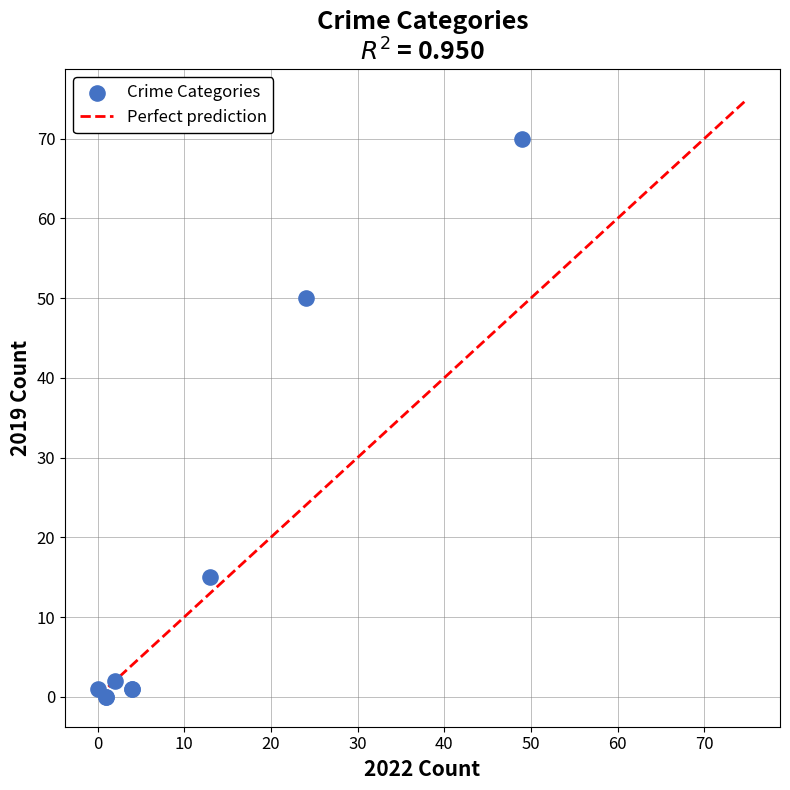

What Y value in the scatter plot is closest to 35?

50